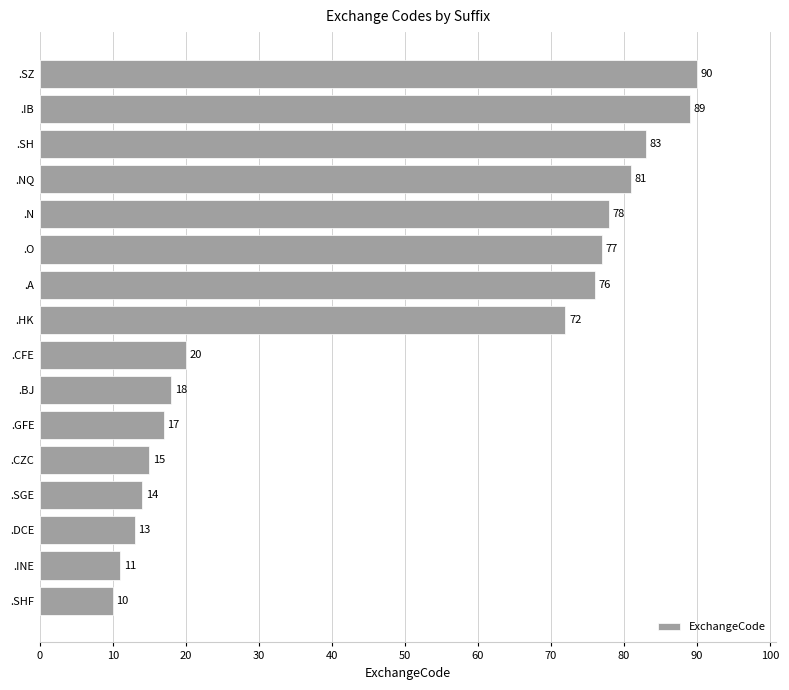

Which label corresponds to the smallest value in the chart?

.SHF